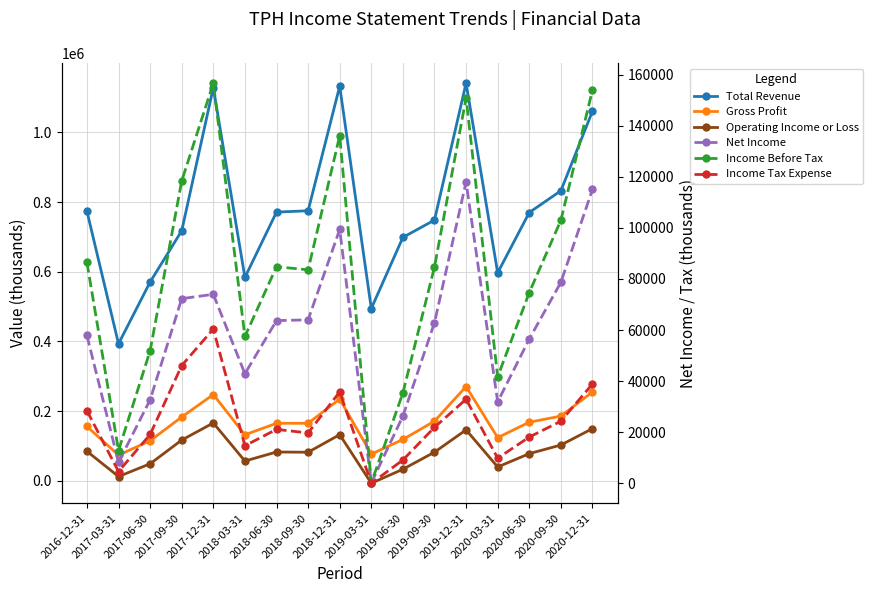

How many lines are shown in the chart?

6